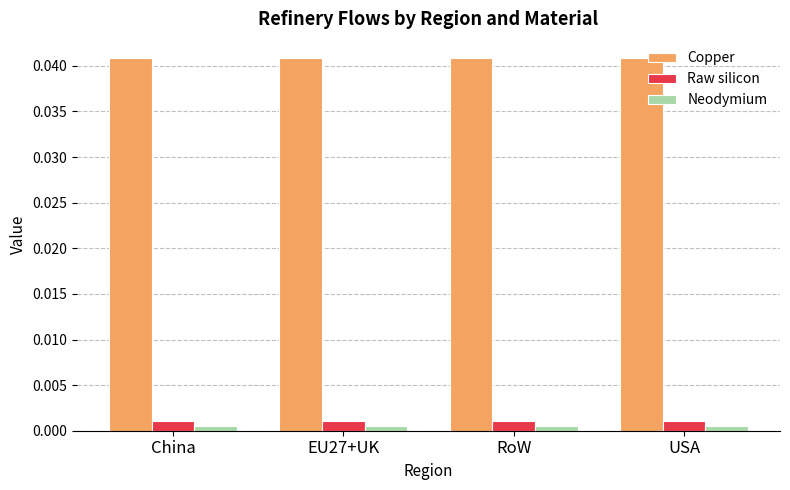

What are all the series names shown in the legend?

Copper, Raw silicon, Neodymium